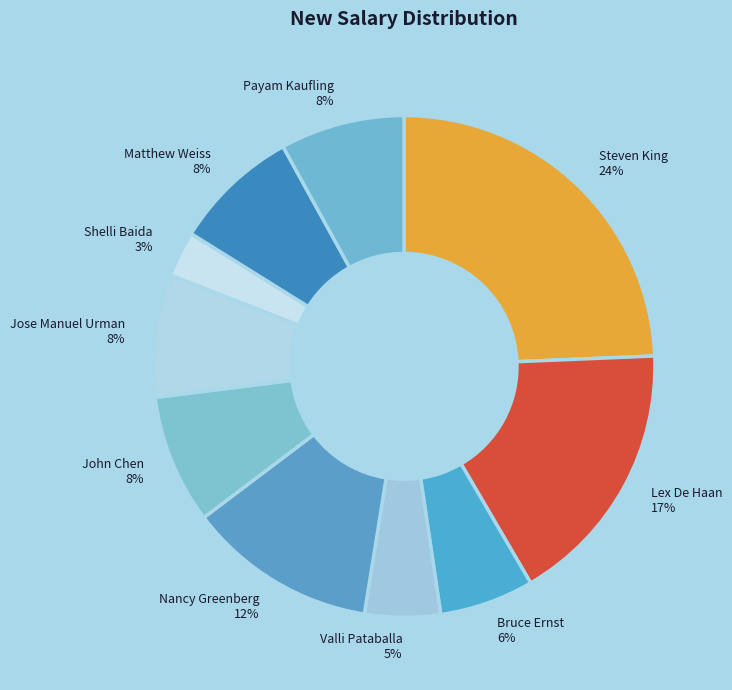

Does Shelli Baida represent more than half of the total?

No